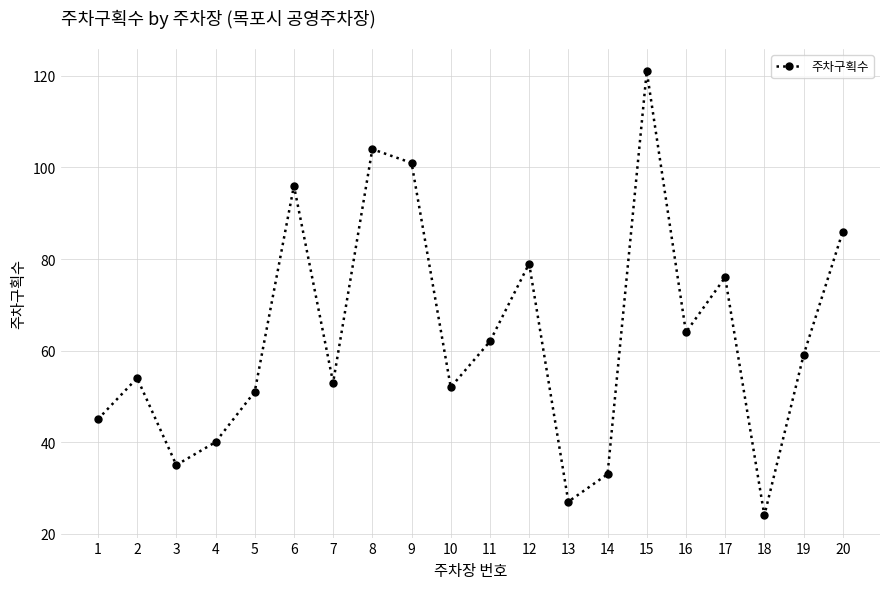

How many data points are less than 59?

10